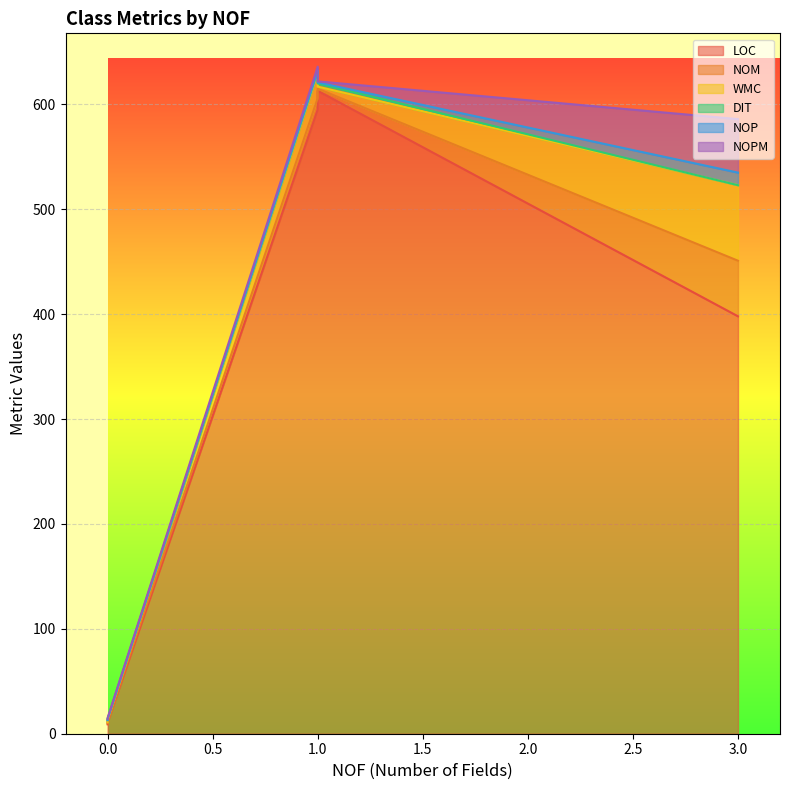

Which series changed the most between 1 and 0?

LOC